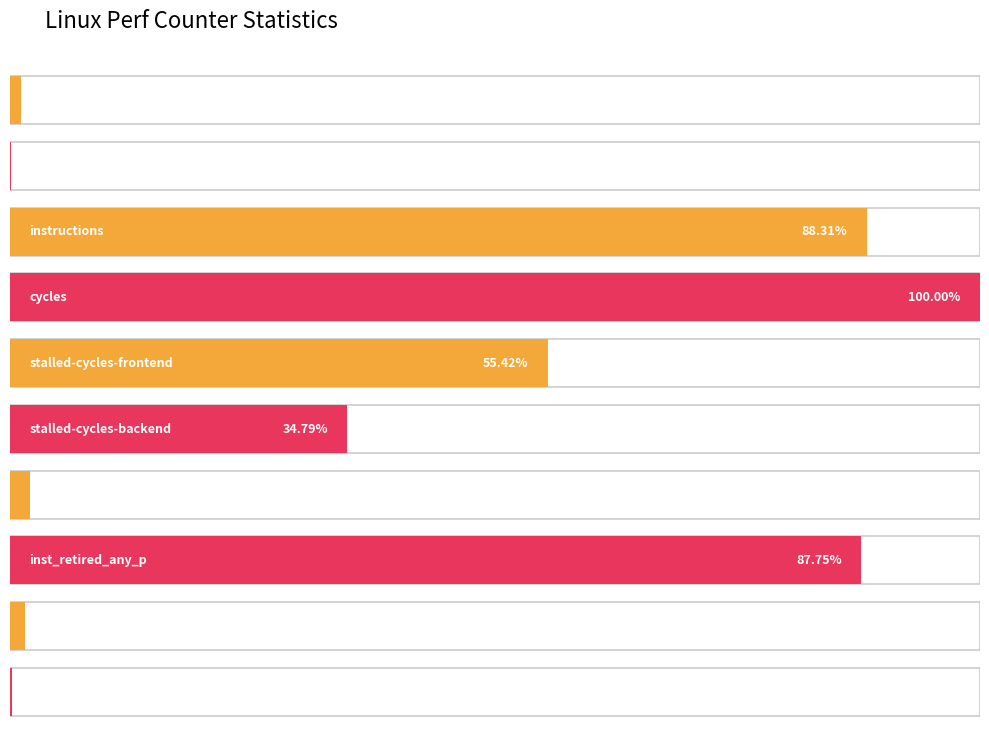

How many distinct data groups are displayed?

1